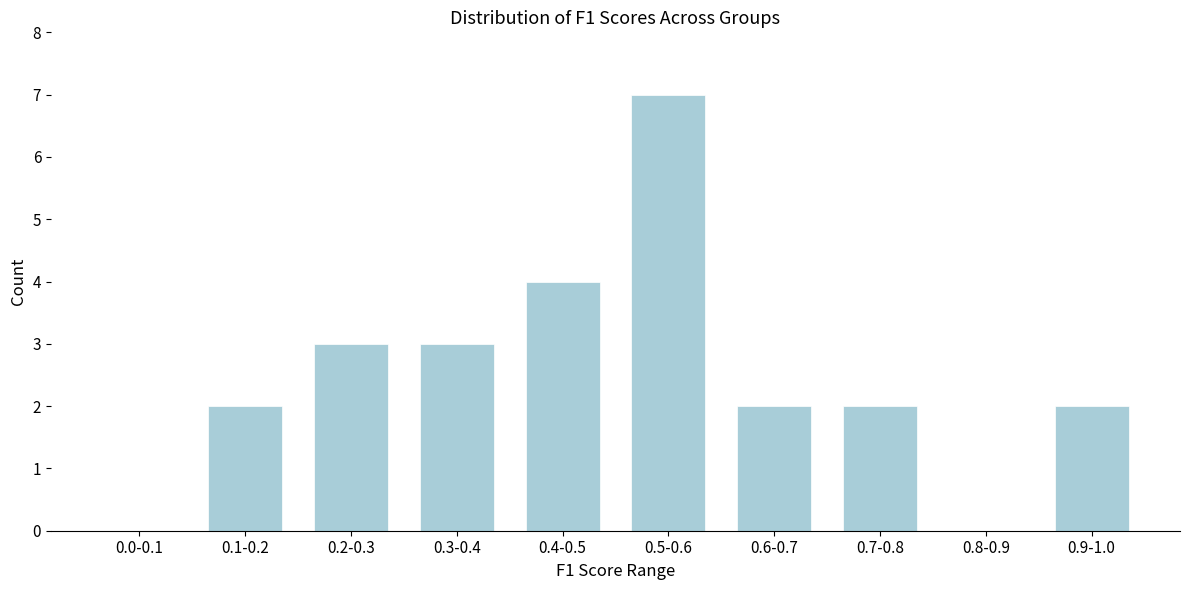

Reading left to right, transcribe all the data shown in this chart.

0.0-0.1=0	0.1-0.2=2	0.2-0.3=3	0.3-0.4=3	0.4-0.5=4	0.5-0.6=7	0.6-0.7=2	0.7-0.8=2	0.8-0.9=0	0.9-1.0=2